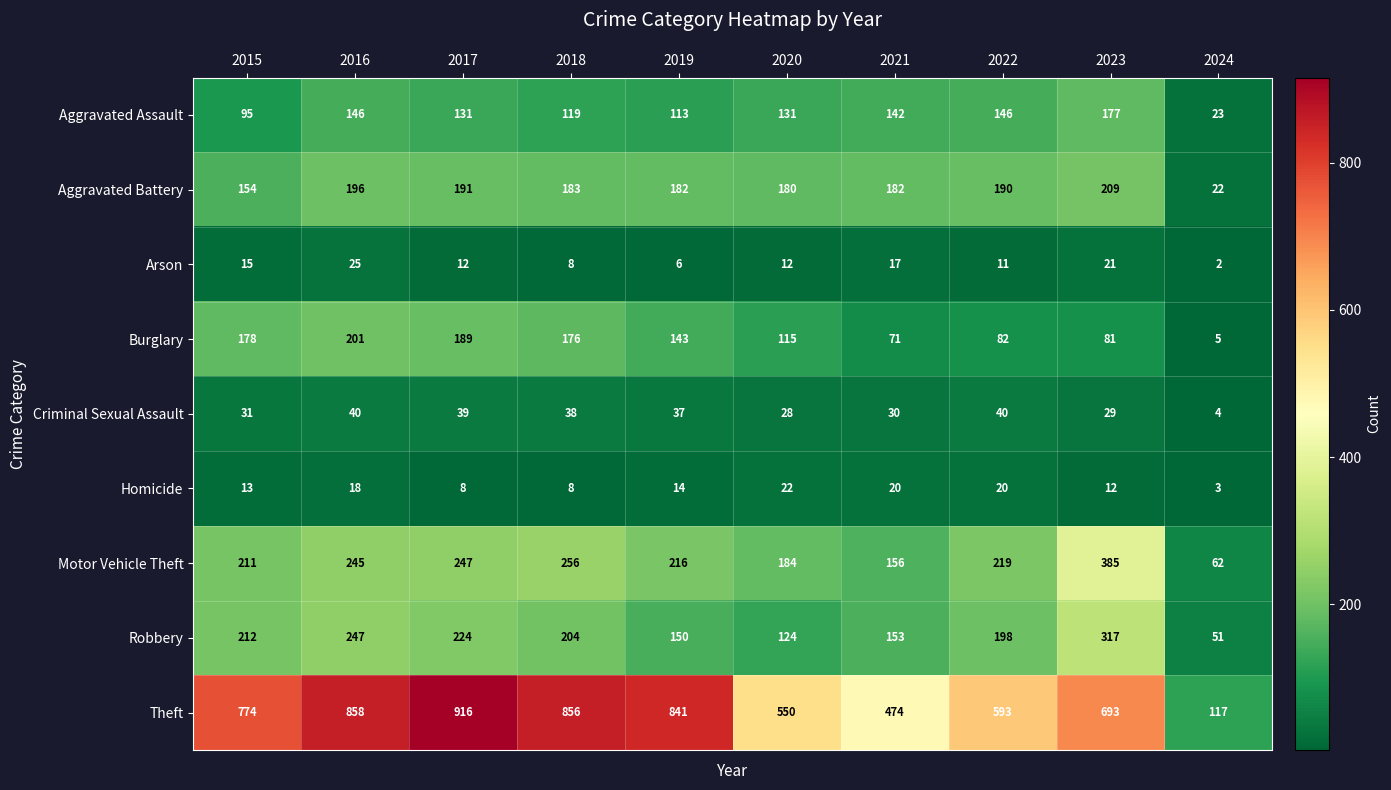

Which series has the widest spread of values?

Theft